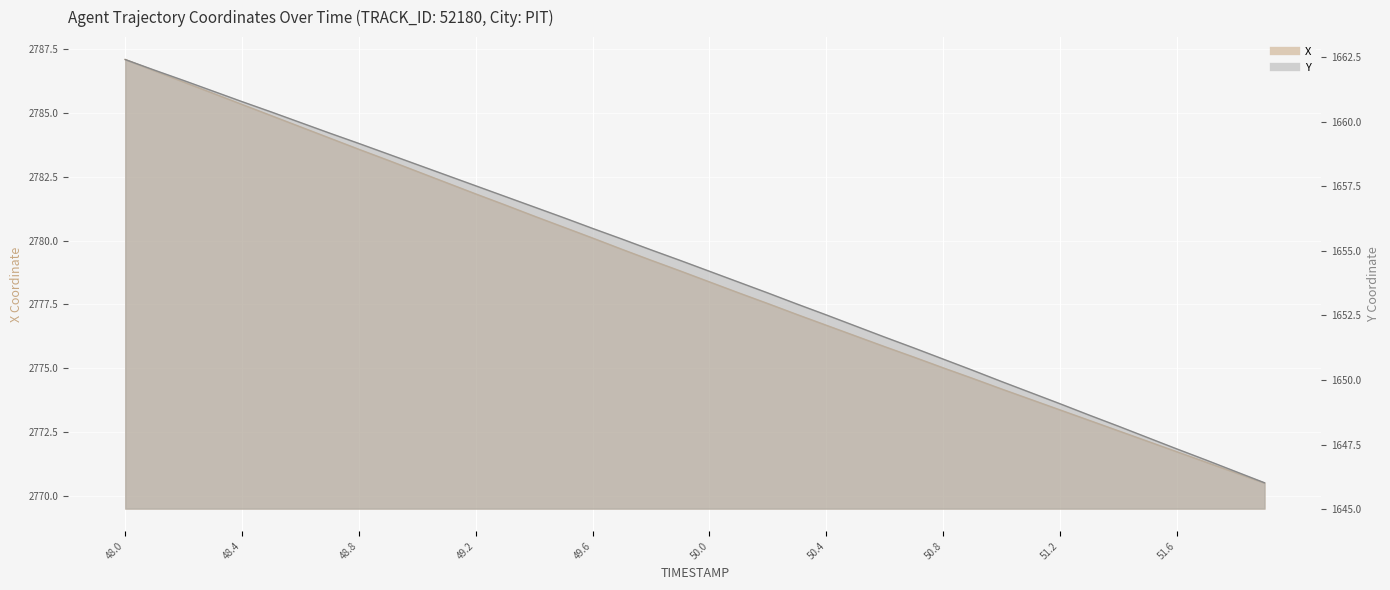

At which label is Y closest to 1654?

50.0